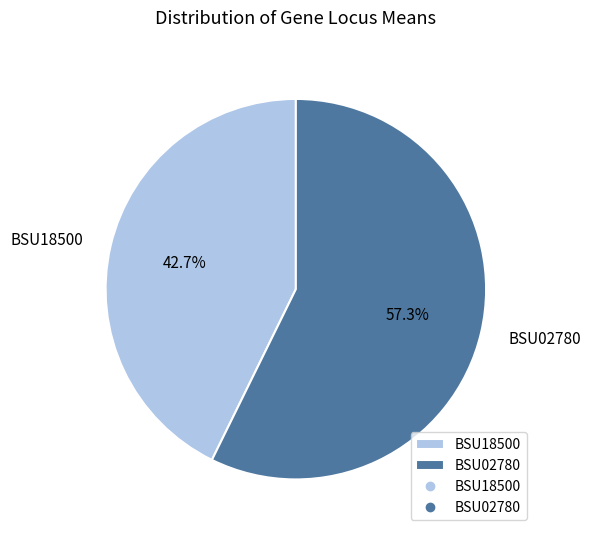

Is it true that BSU02780 is 57% of the pie?

True